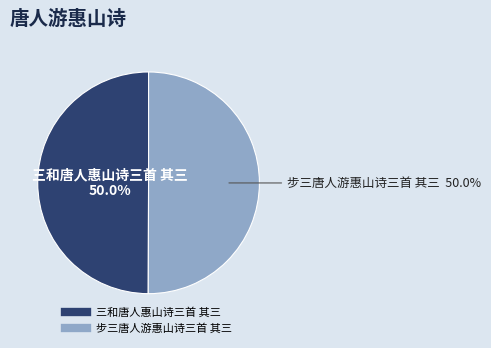

Approximately how many times larger is the value at 步三唐人游惠山诗三首 其三 compared to 三和唐人惠山诗三首 其三?

1.0